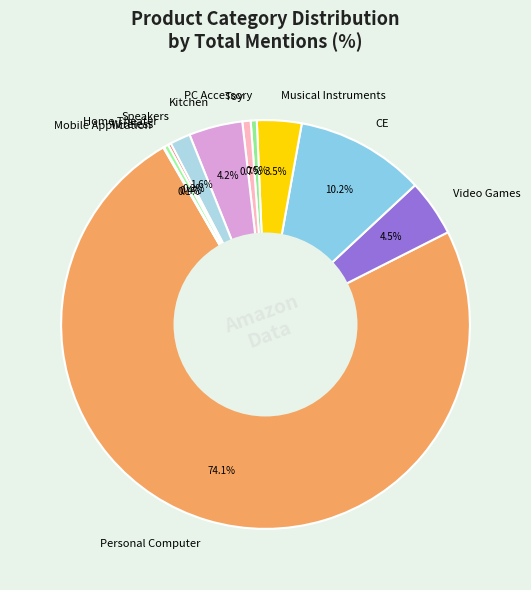

How much of the chart is everything except Wireless?

99.6%